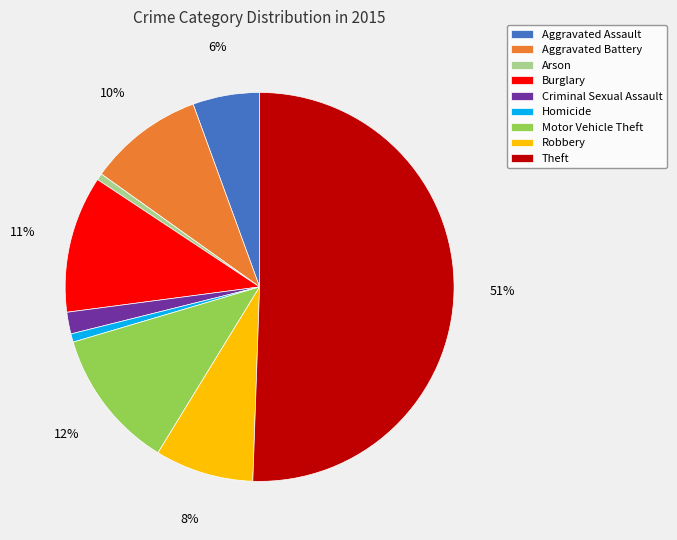

Count the number of slices in the pie.

9